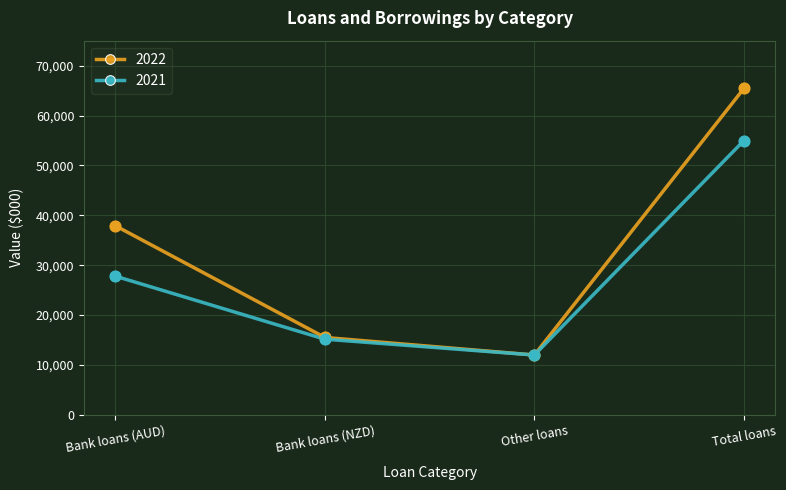

What are all the series names shown in the legend?

2022, 2021